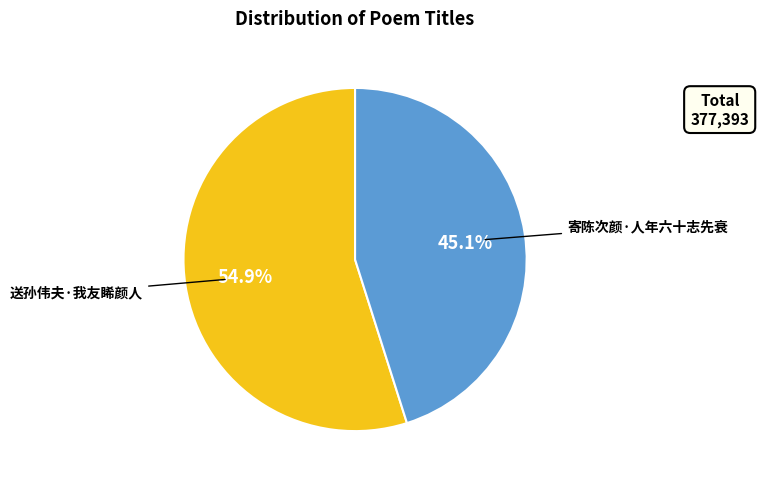

Which slice is the smallest?

寄陈次颜·人年六十志先衰